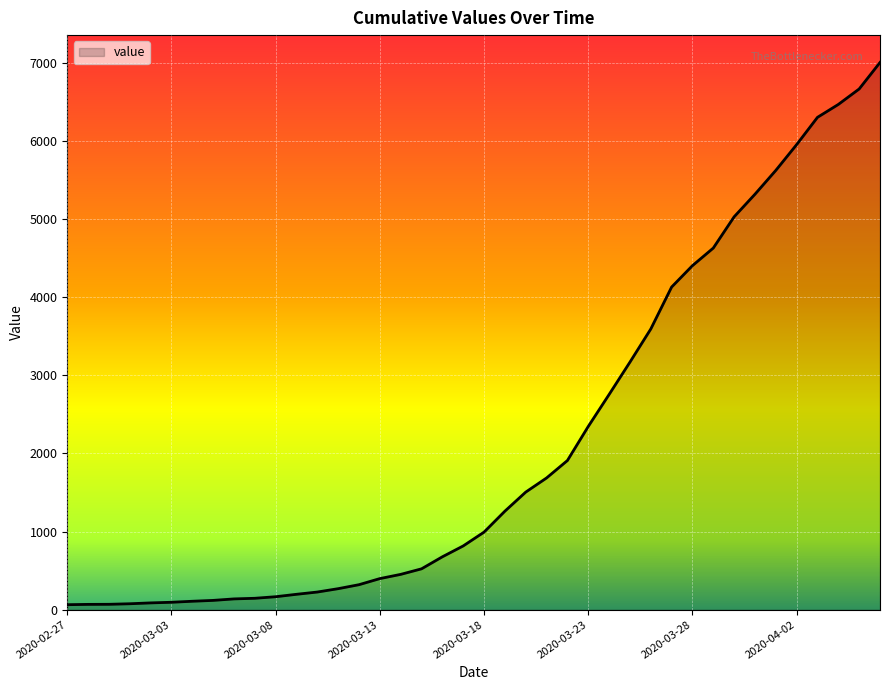

How many categories are shown in the chart?

40